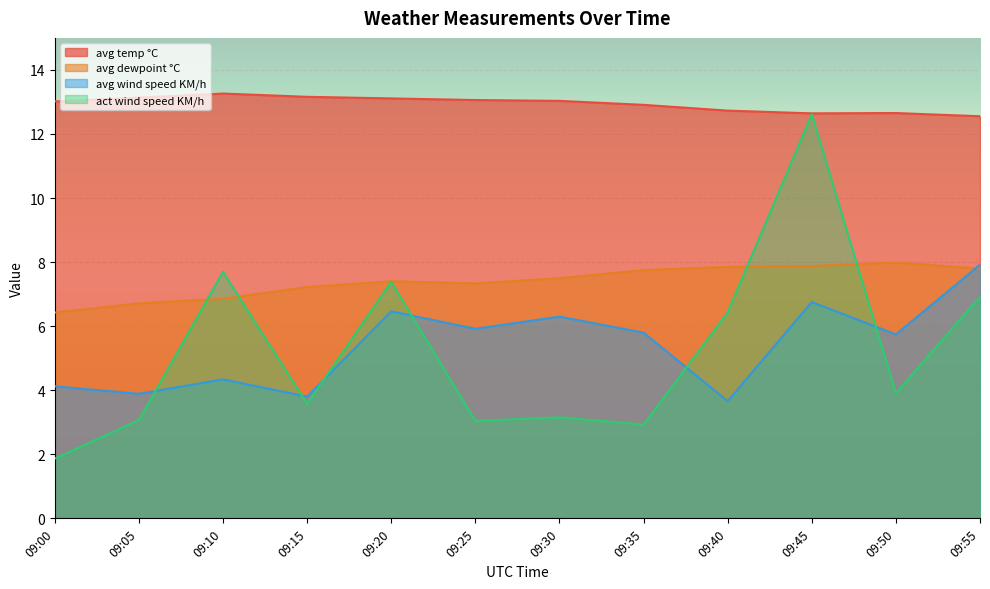

The value of act wind speed KM/h at 09:05 is 1.2. True or false?

False